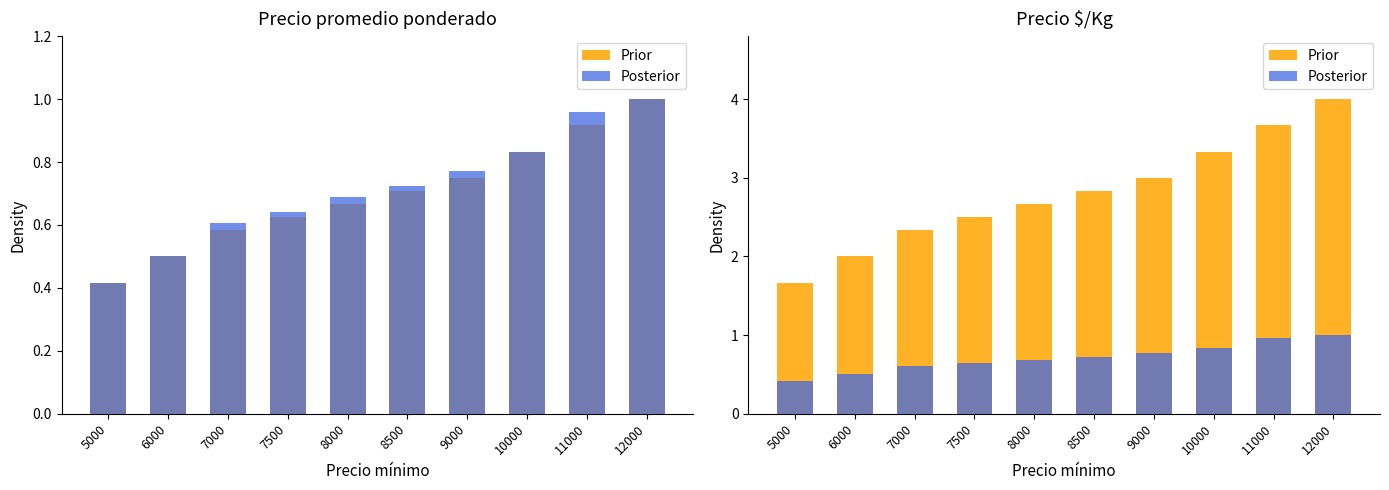

Where is Posterior nearest to the value 0?

5000